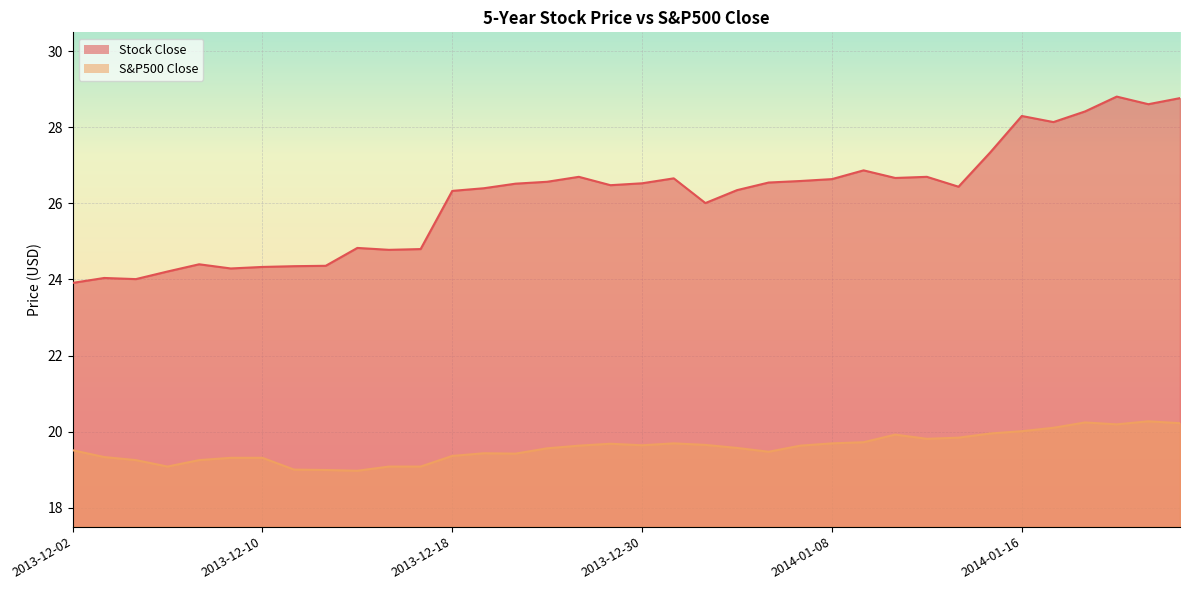

How many interior local peaks does the S&P500 Close series have?

6